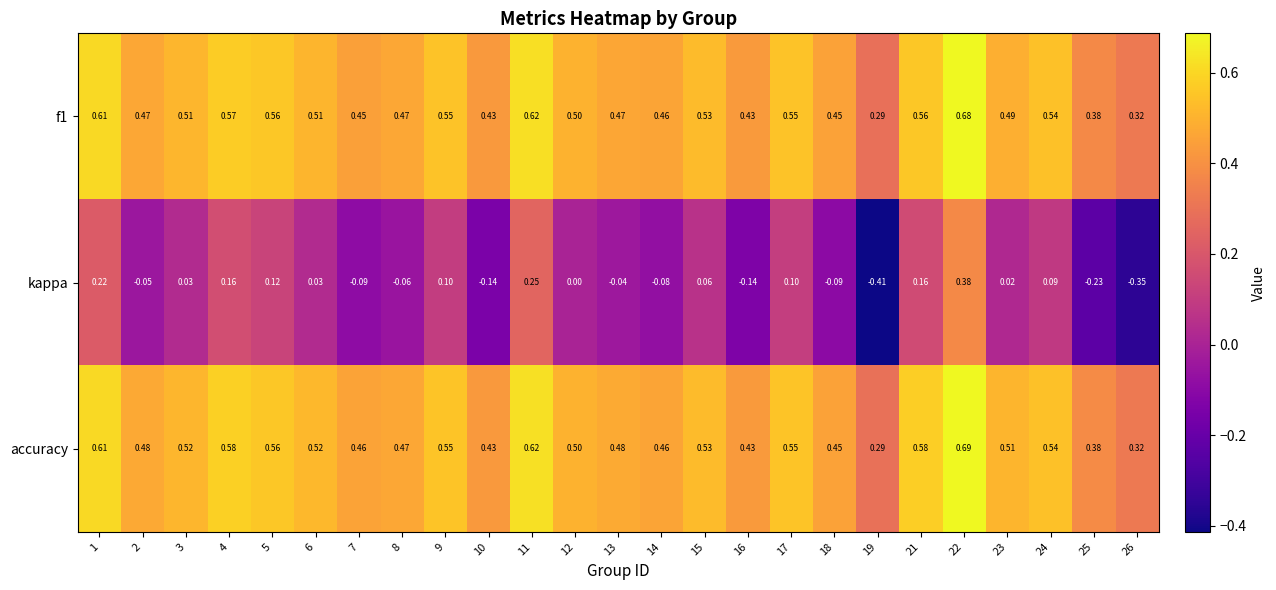

Rank the series by their maximum value, from lowest to highest.

kappa, f1, accuracy